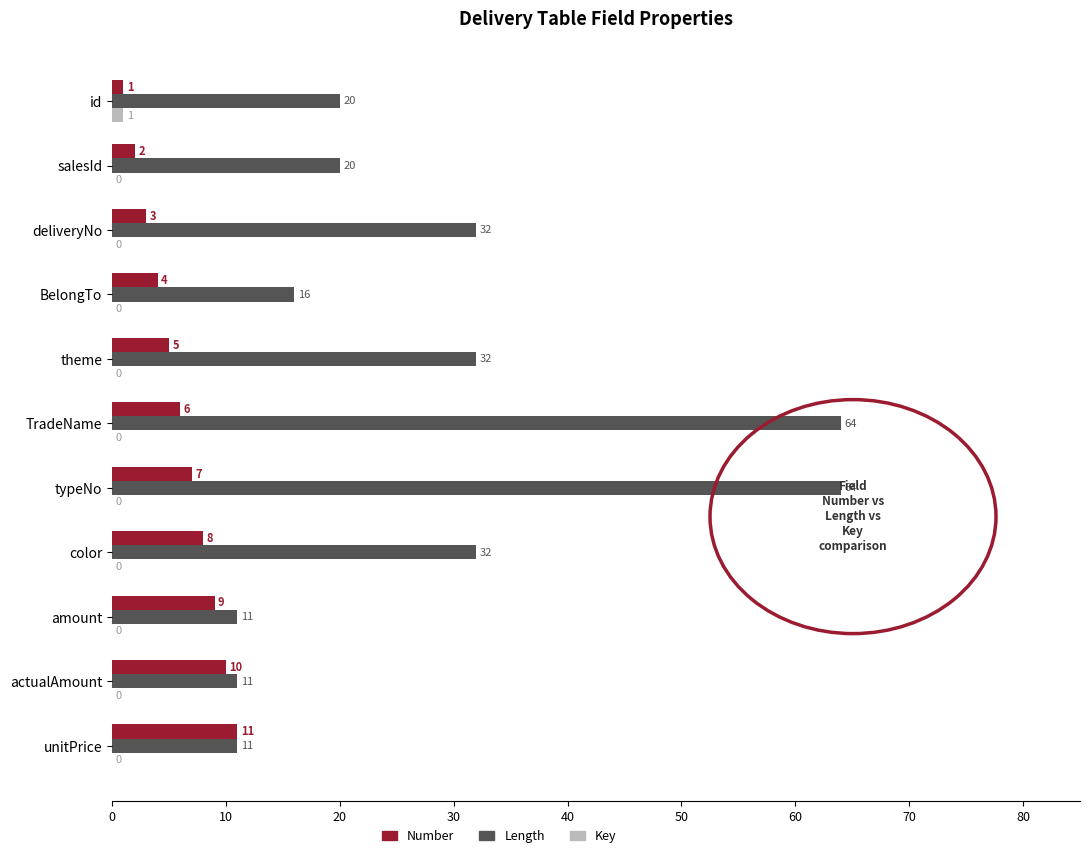

Which series has the largest total across all categories?

Length